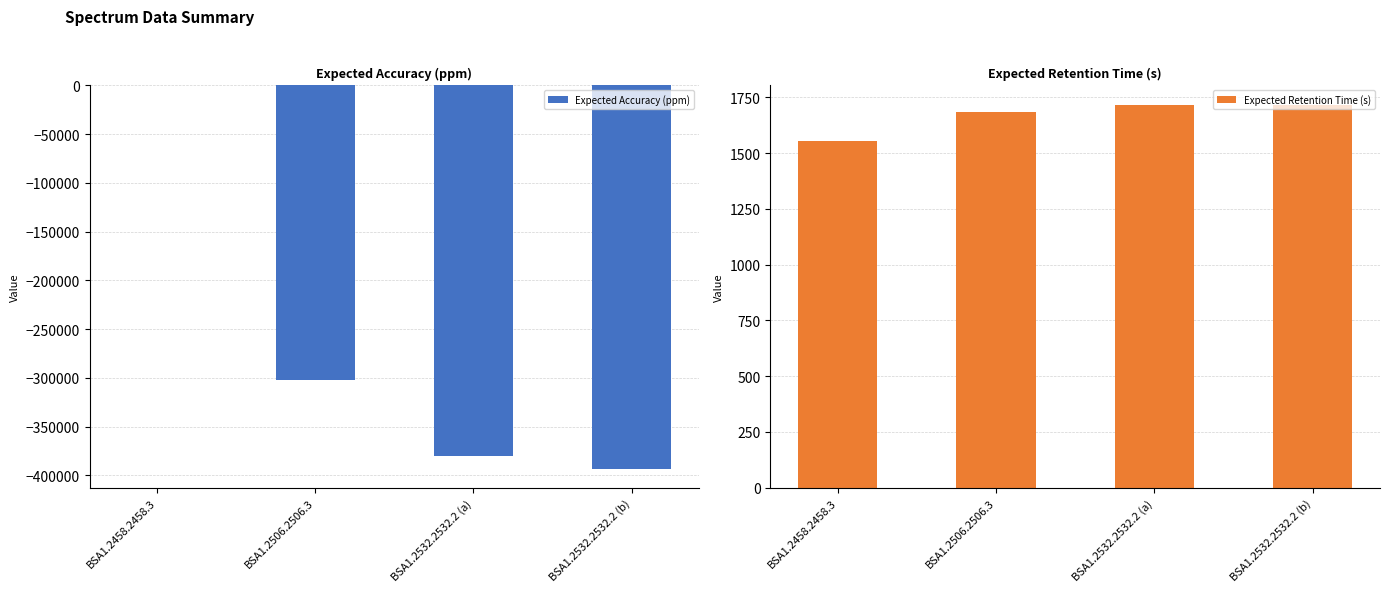

Between BSA1.2532.2532.2 (a) and BSA1.2532.2532.2 (b), which series saw the biggest shift?

Expected Accuracy (ppm)